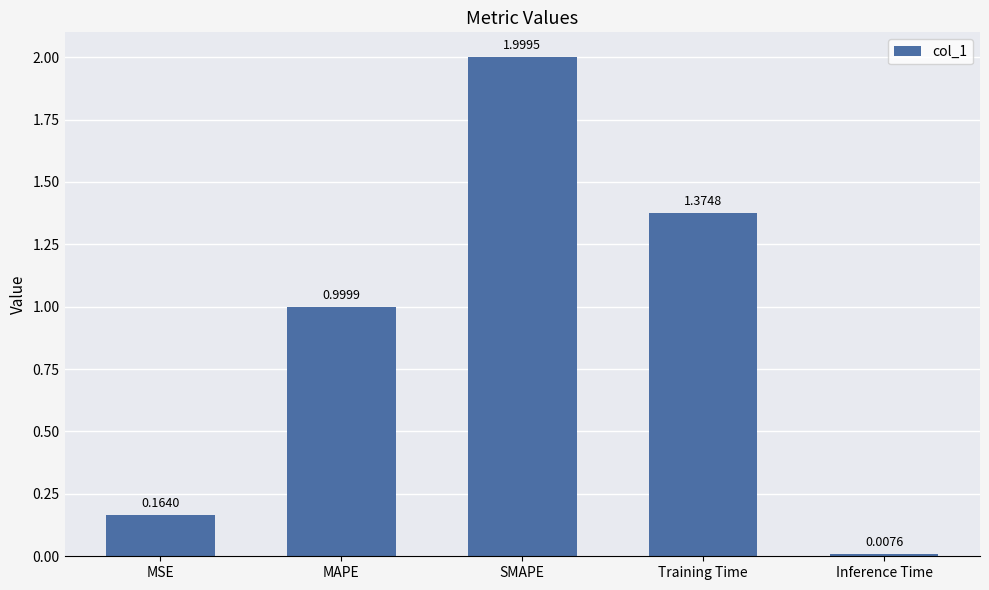

Are the bars horizontal?

No